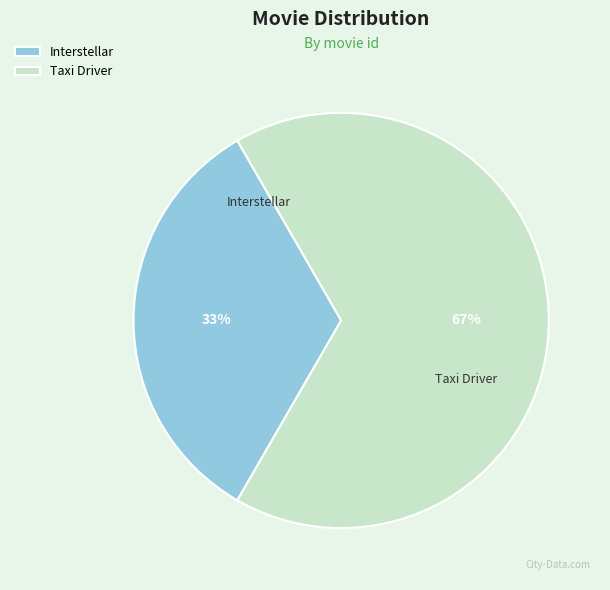

Count the number of slices in the pie.

2